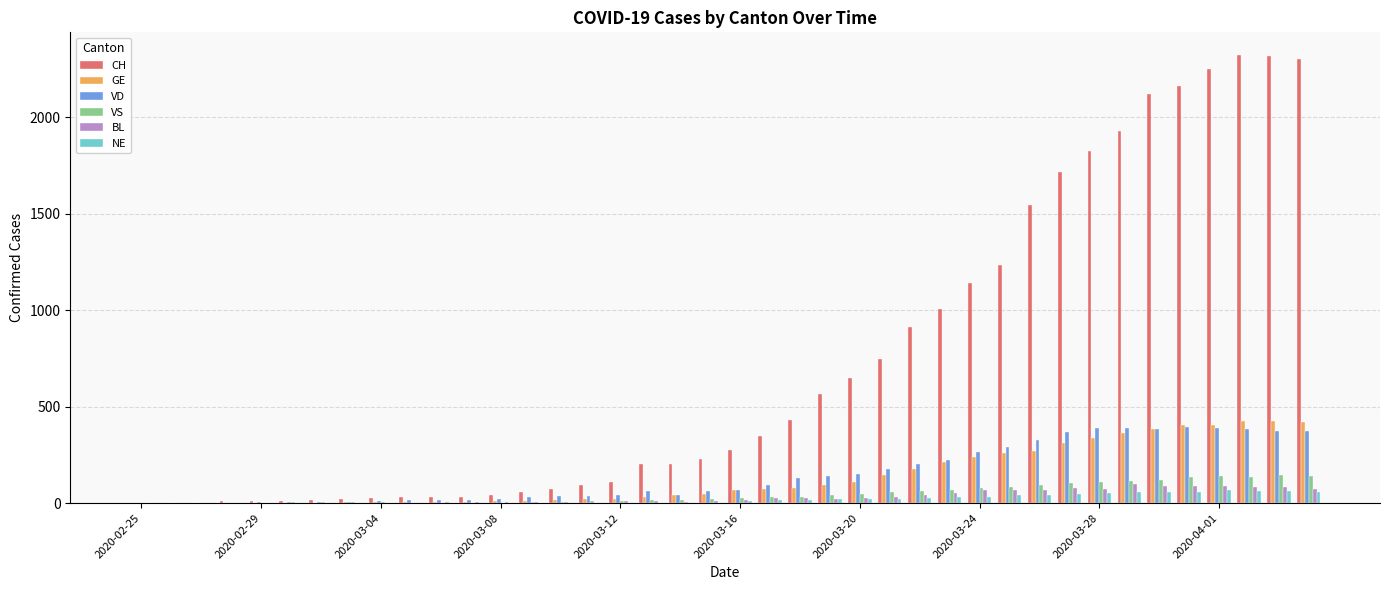

Does the chart contain stacked bars?

No